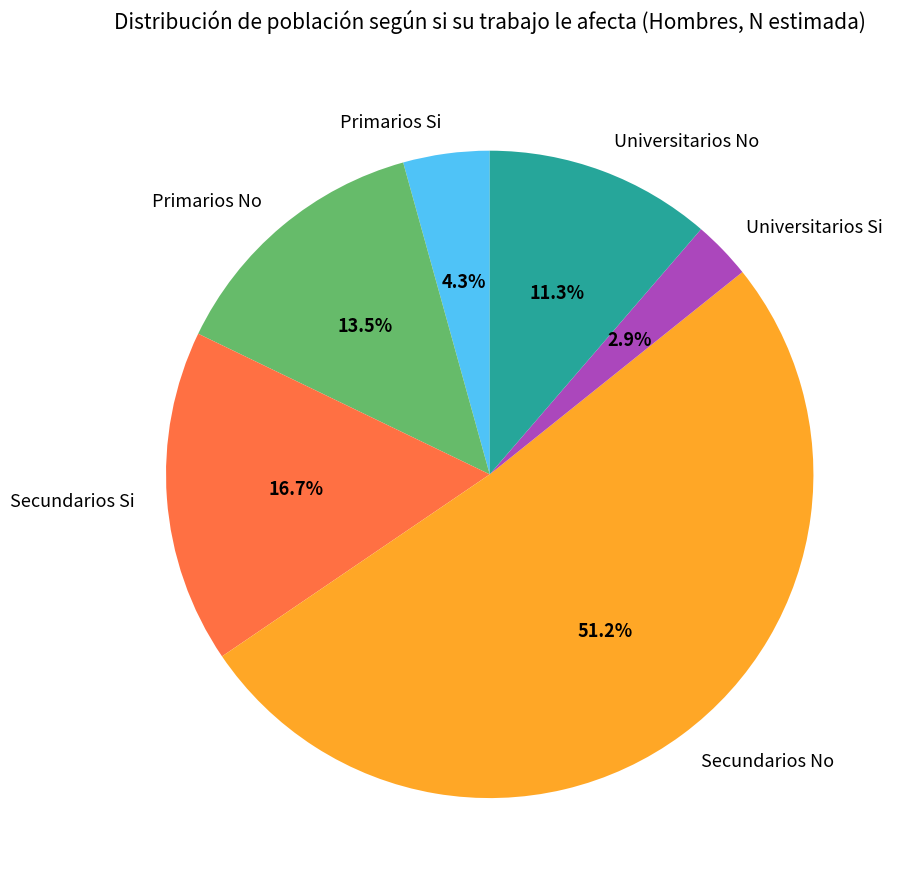

Rank the categories by value from highest to lowest.

Secundarios No, Secundarios Si, Primarios No, Universitarios No, Primarios Si, Universitarios Si